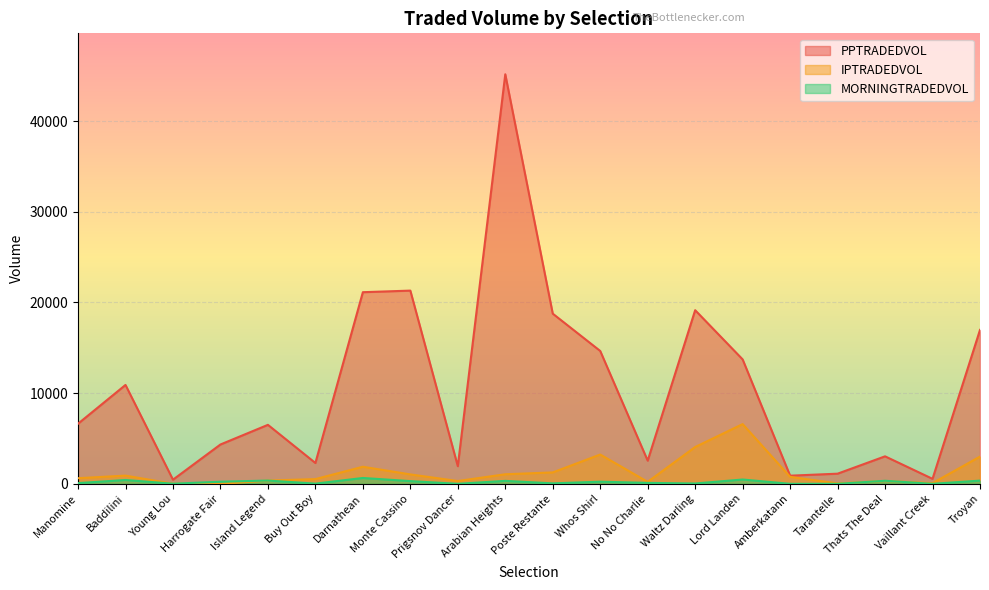

What is the value of the MORNINGTRADEDVOL point at the 8th from the left?

298.7